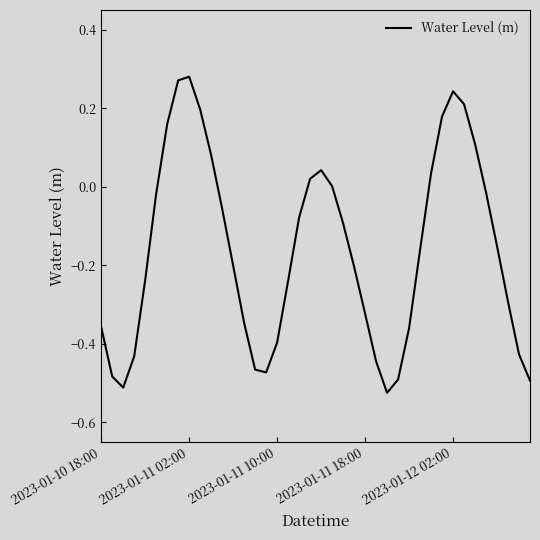

What is the difference between the maximum and second lowest values?

0.8